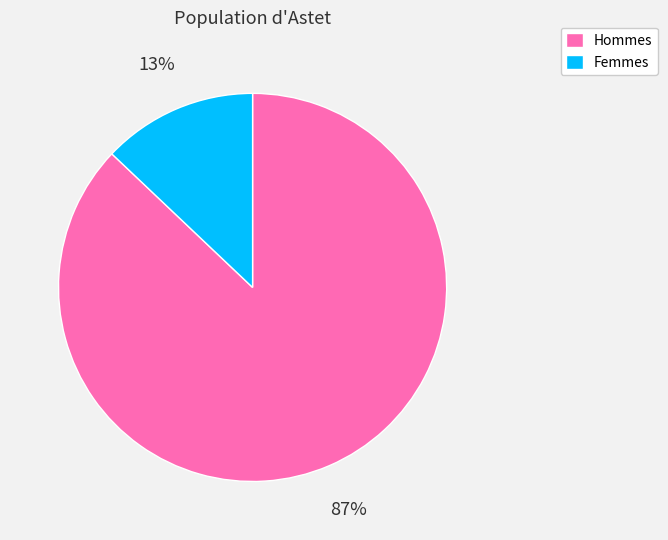

Between Hommes and Femmes, which is larger?

Hommes